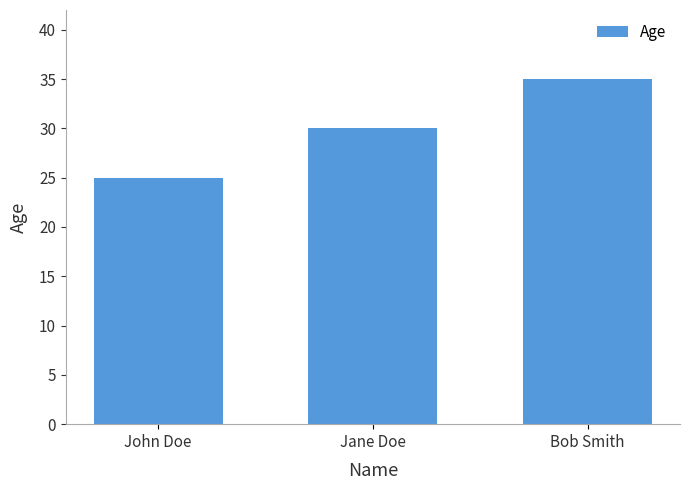

The chart shows a value of 30 at Jane Doe. True or false?

True